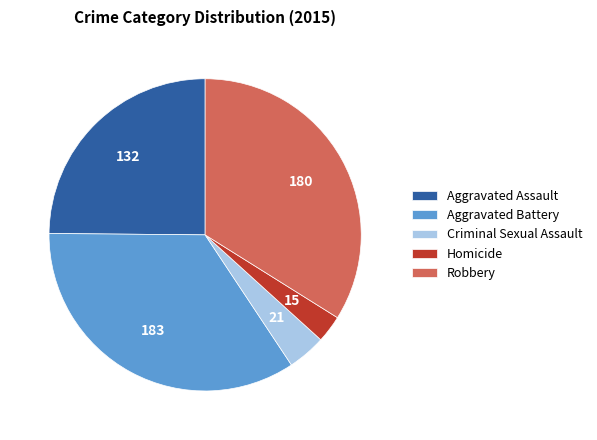

What is the largest slice in the pie chart?

Aggravated Battery